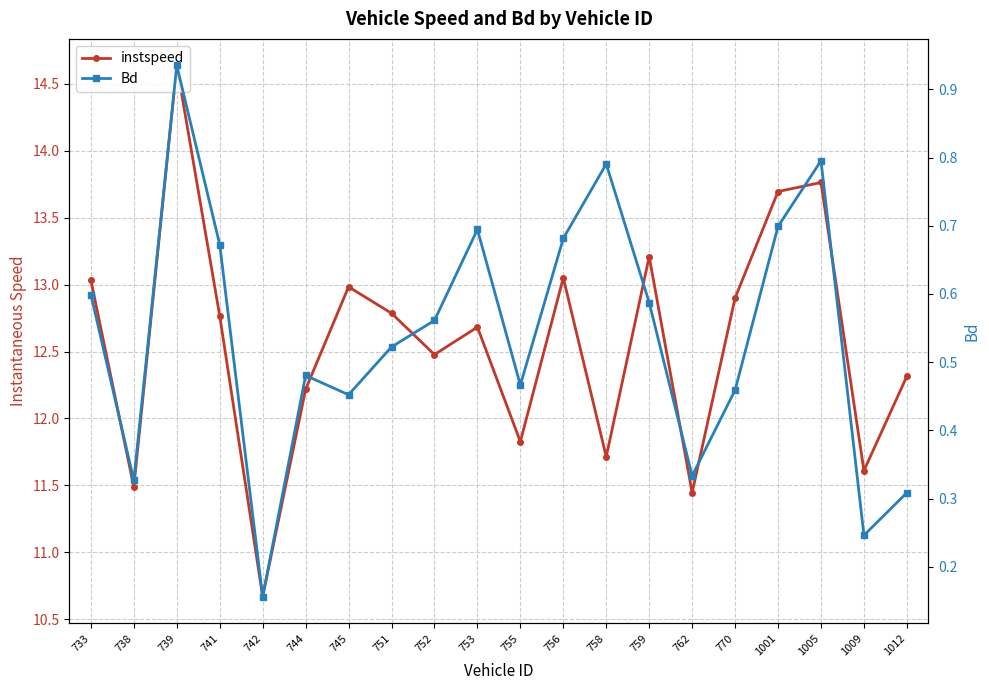

Between 1009 and 1012, which series saw the biggest shift?

instspeed